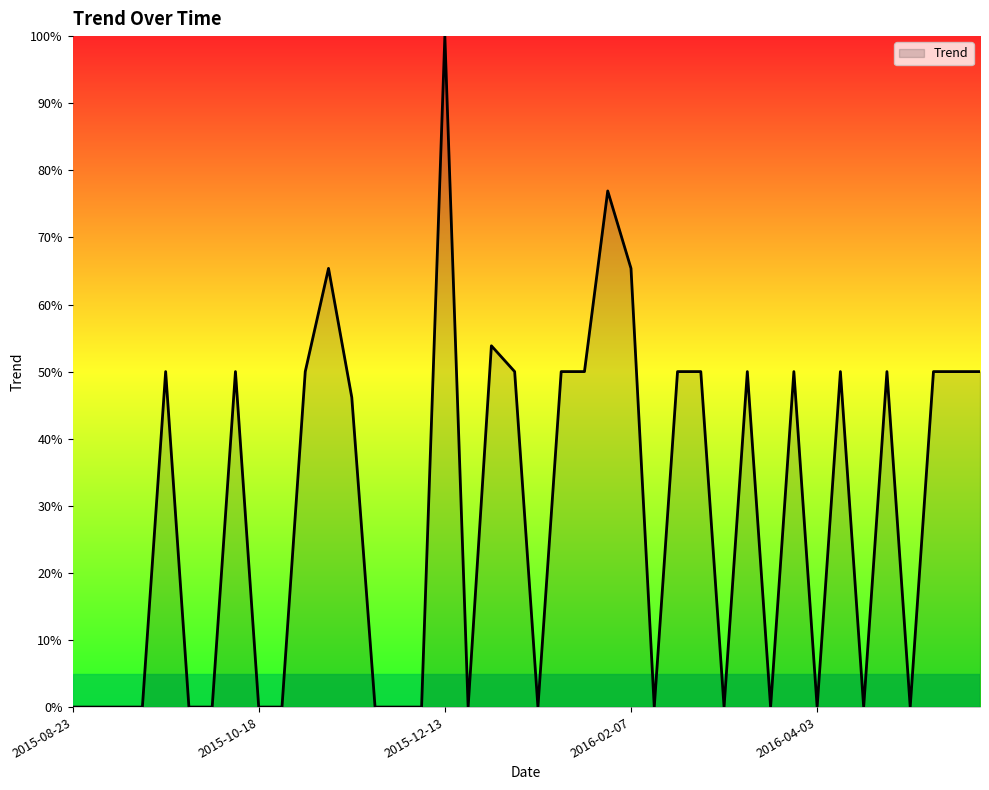

What is the greatest value displayed?

100.0